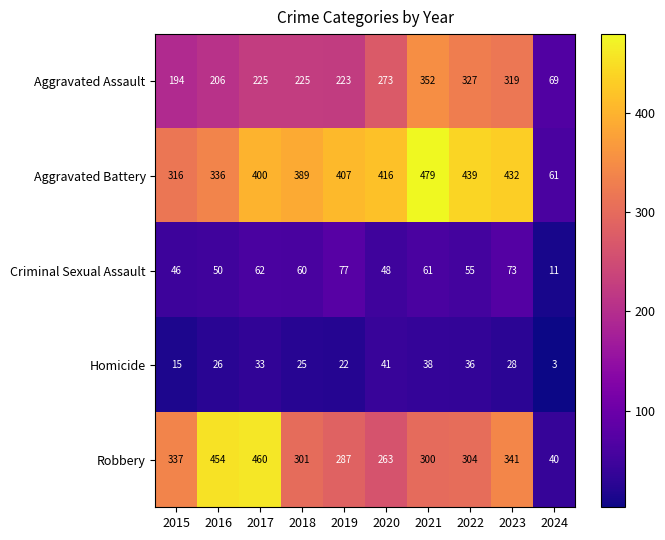

What is the maximum value shown in the chart?

479